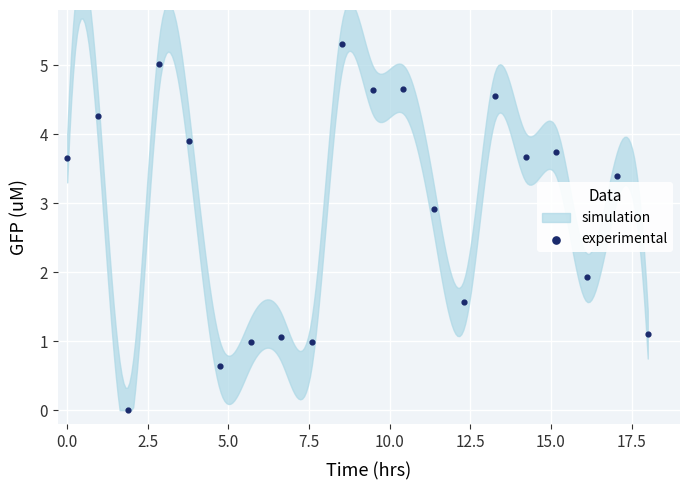

What is the range of X values (max minus min)?

18.0